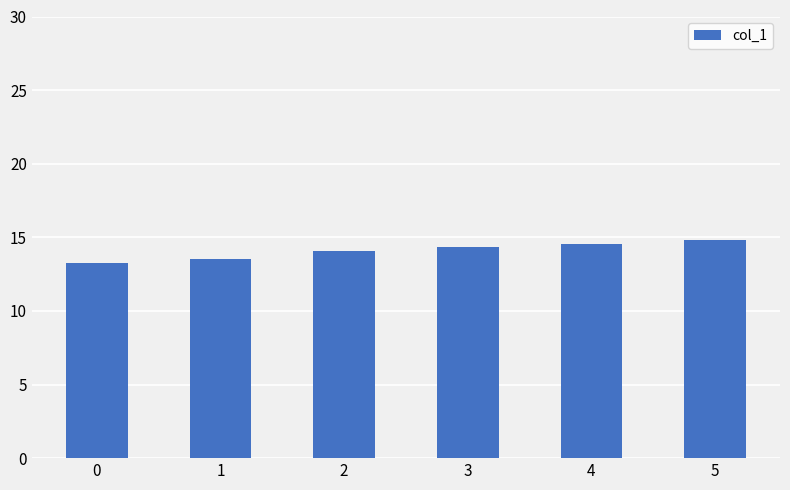

What is the difference between the values at 4 and 0?

1.3